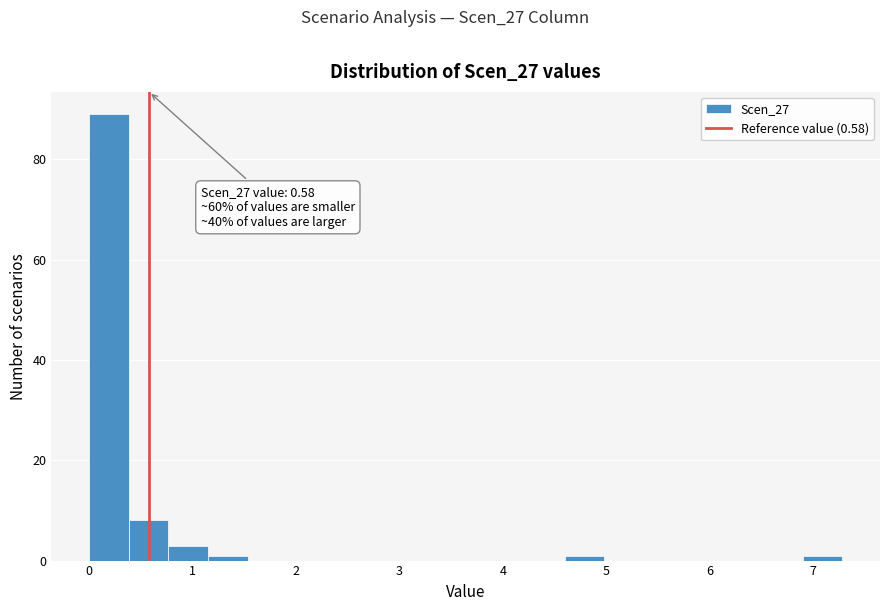

Around what value on the x-axis is the tallest bar? Give the approximate position of its centre, as read against the axis.

0.2